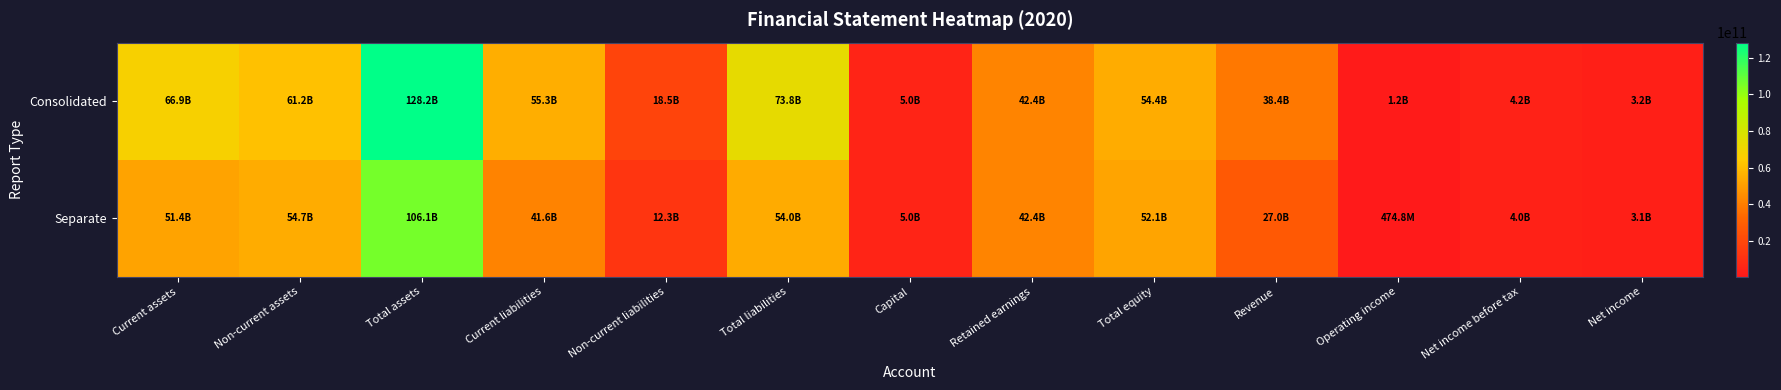

Reading right to left, transcribe all the data shown in this chart.

Consolidated: Net income=3207460721	Net income before tax=4205658375	Operating income=1159368181	Revenue=38369503945	Total equity=54399984475	Retained earnings=42359668398	Capital=5000000000	Total liabilities=73755468496	Non-current liabilities=18502268660	Current liabilities=55253199836	Total assets=128155452971	Non-current assets=61229095392	Current assets=66926357579
Separate: Net income=3128593896	Net income before tax=3961203339	Operating income=474781114	Revenue=27015078526	Total equity=52127723006	Retained earnings=42359668398	Capital=5000000000	Total liabilities=53961476817	Non-current liabilities=12348968113	Current liabilities=41612508704	Total assets=106089199823	Non-current assets=54734855385	Current assets=51354344438